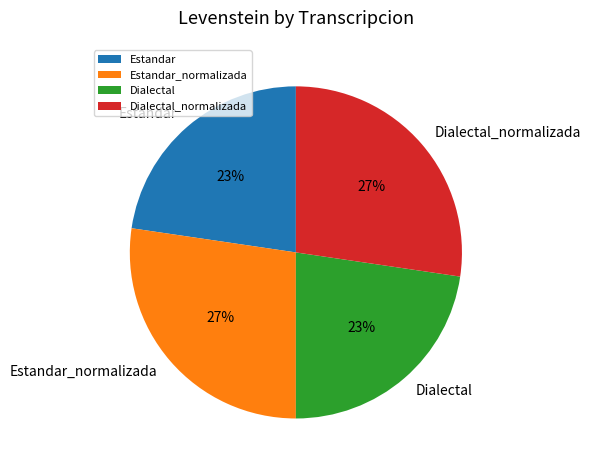

How many segments does this pie chart have?

4